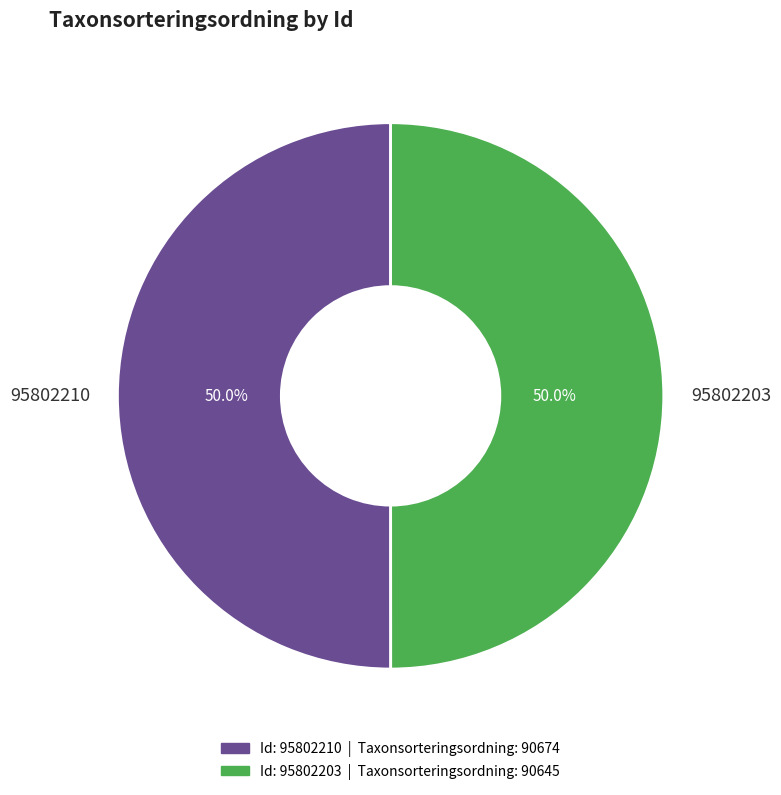

Combined, do 95802210 and 95802203 account for over 50%?

Yes